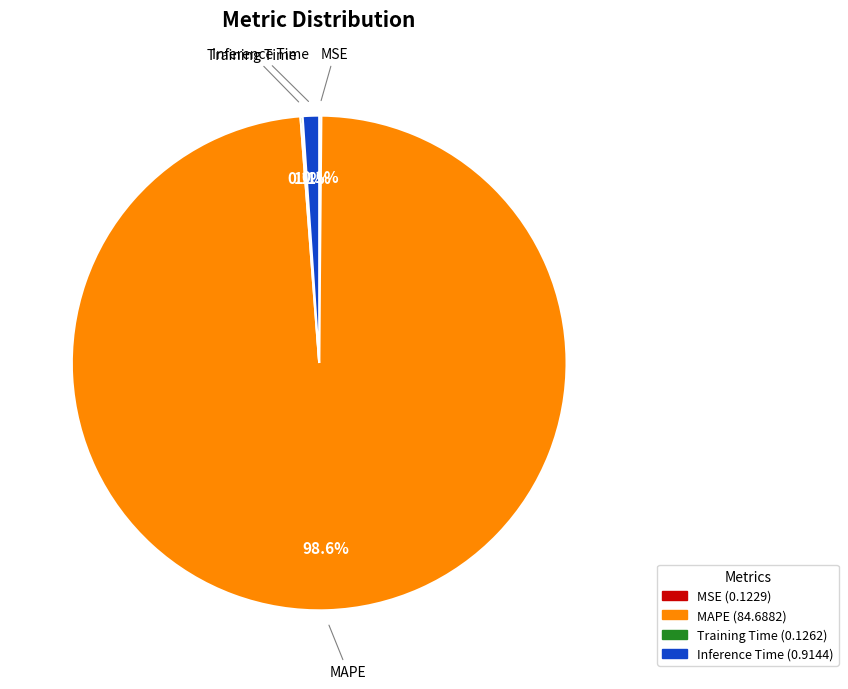

Is the sum of MAPE and Inference Time greater than half?

Yes